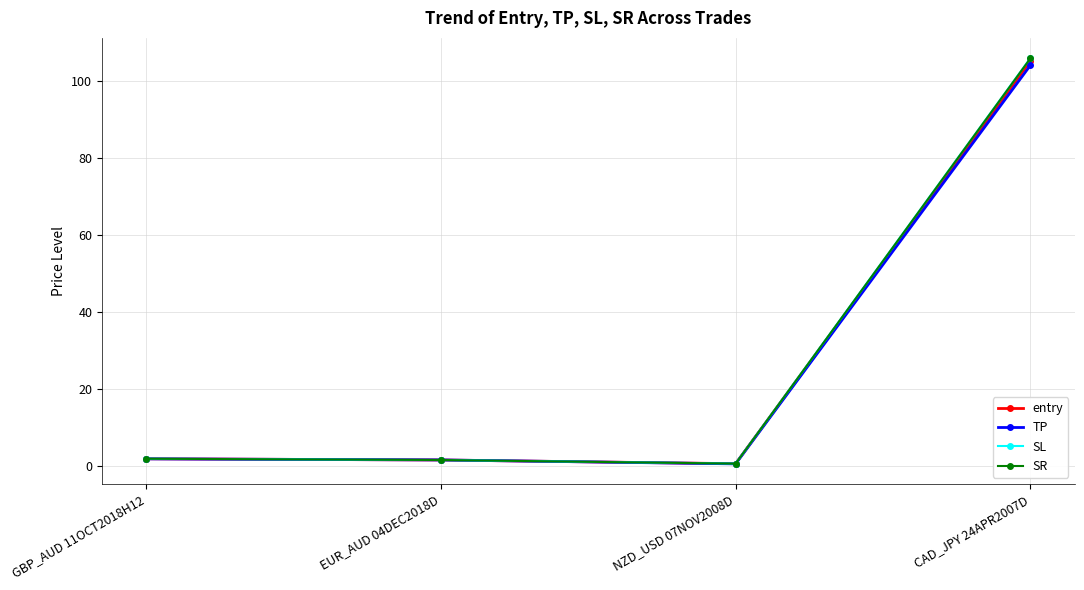

Does the chart have visible grid lines?

Yes